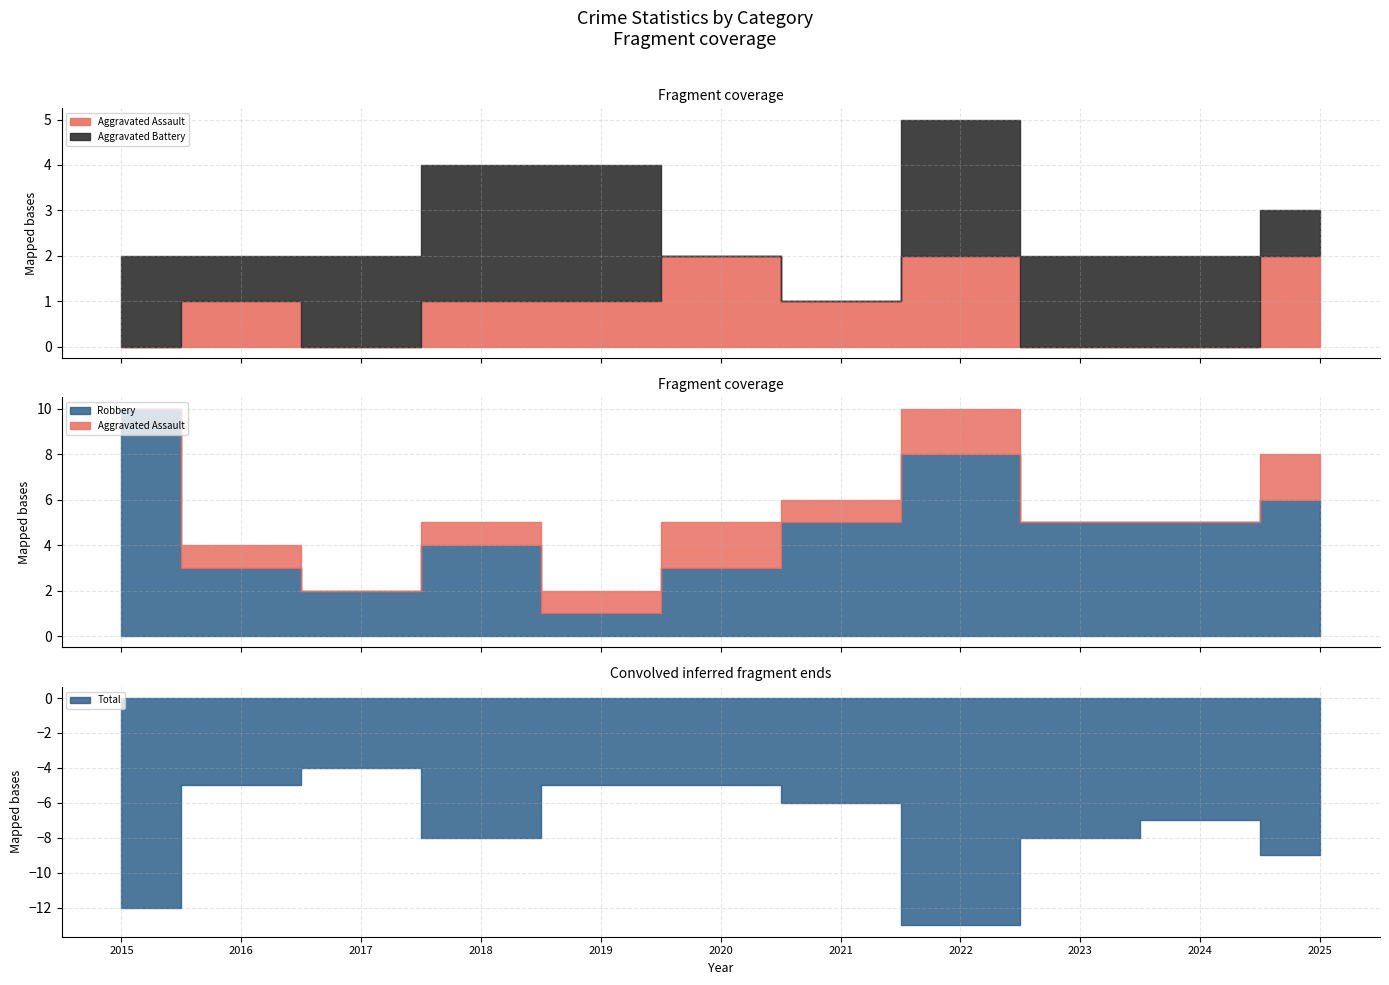

Which series changed the most between 2018 and 2021?

Aggravated Battery